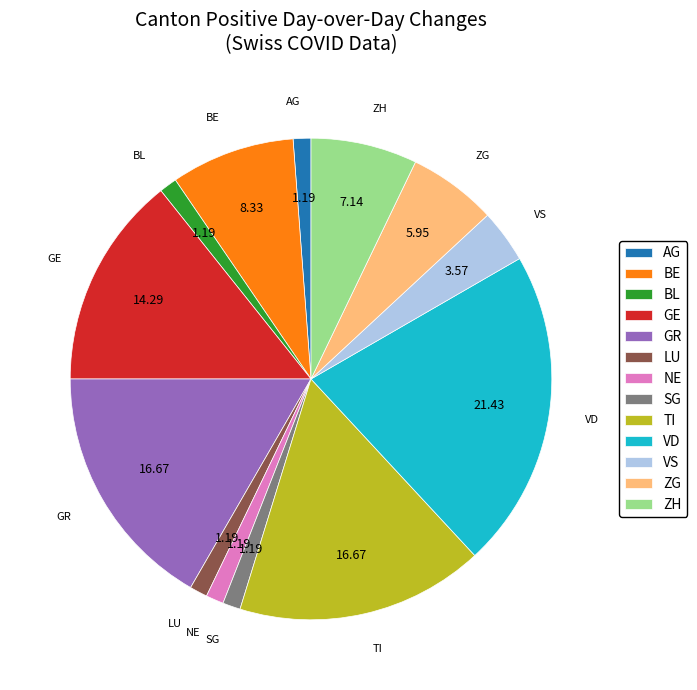

Is it true that GE is 14% of the pie?

True